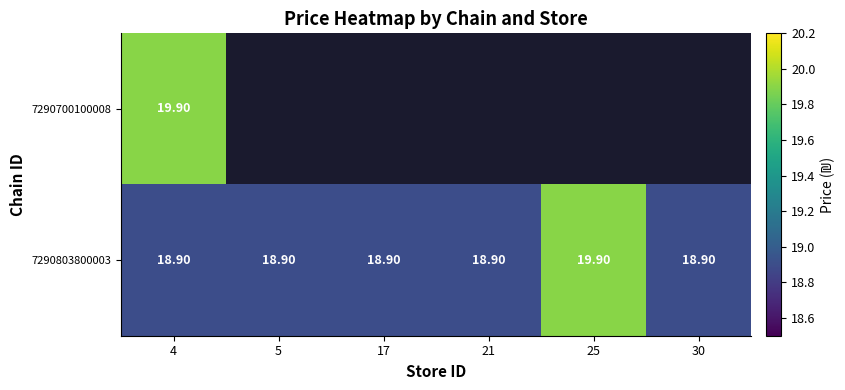

What is the sum of the 7290803800003 values at 17 and 25?

38.8